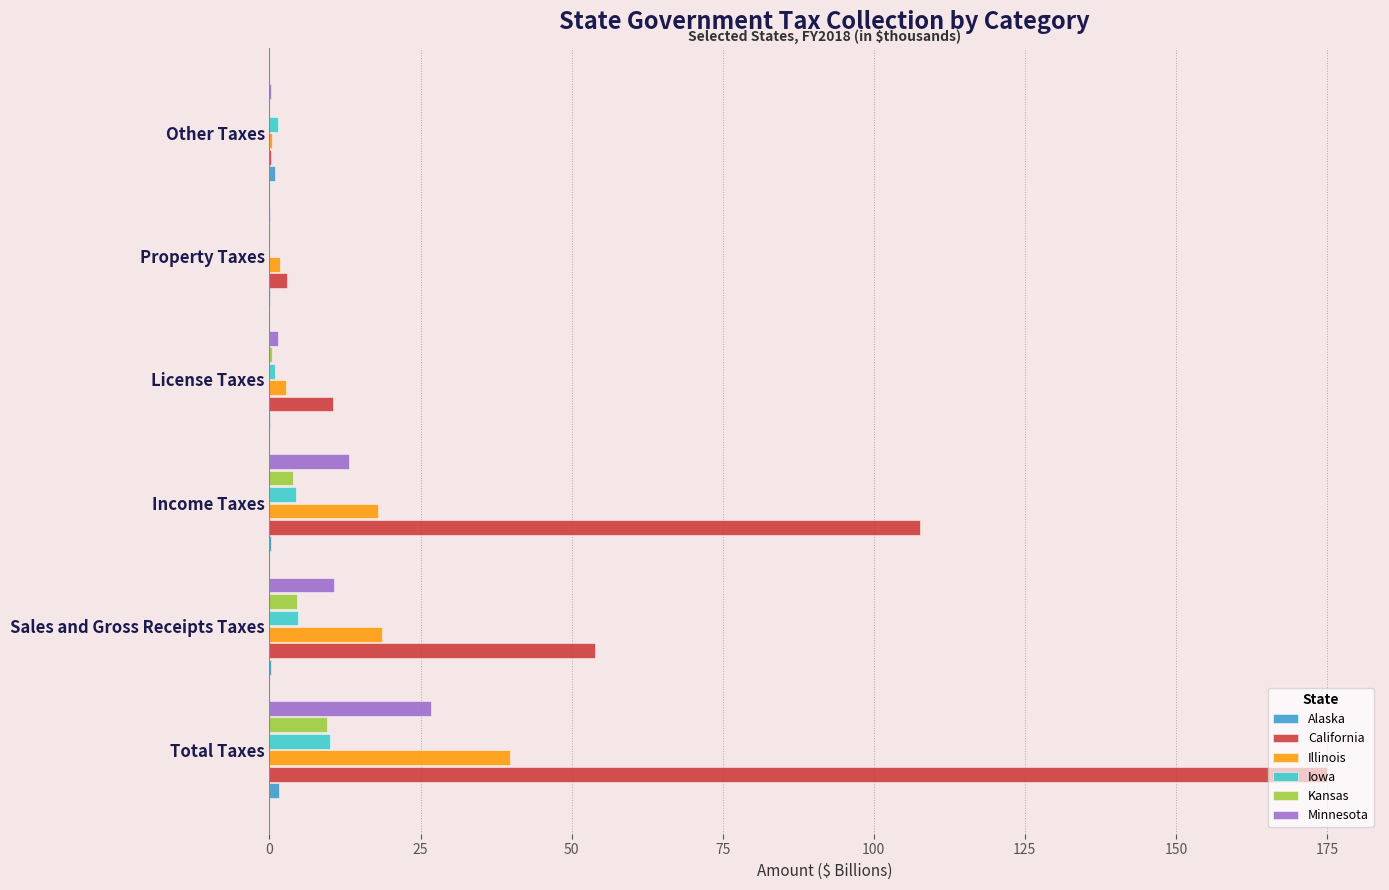

Which series has the largest total across all categories?

California